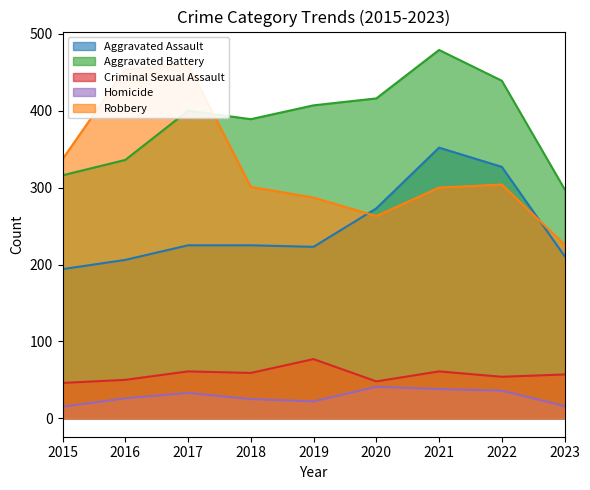

What is the difference between the maximum and minimum values in the Aggravated Battery series?

181